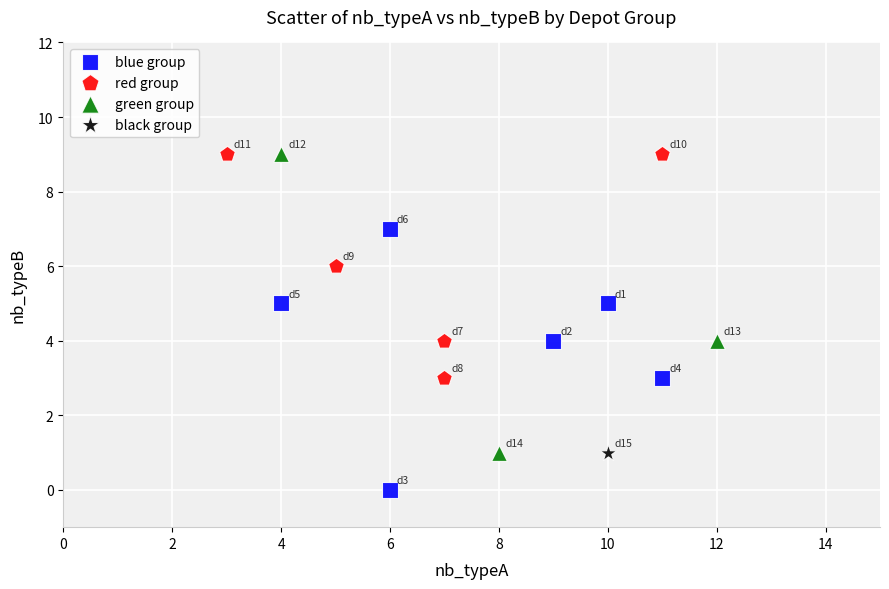

What are all the series names shown in the legend?

blue group, red group, green group, black group